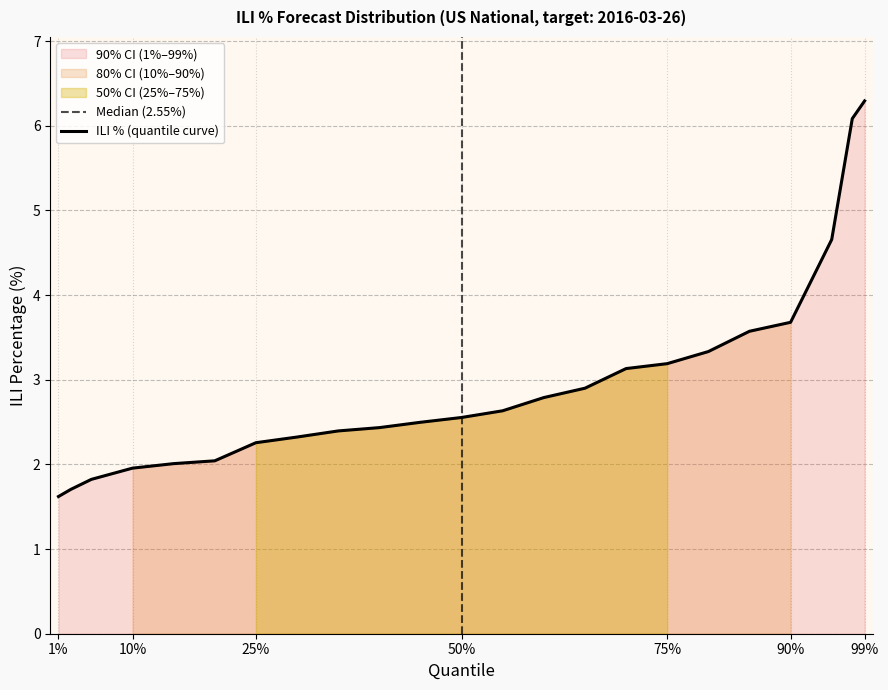

The value of ILI % (quantile curve) at 50% is 2.6. True or false?

True